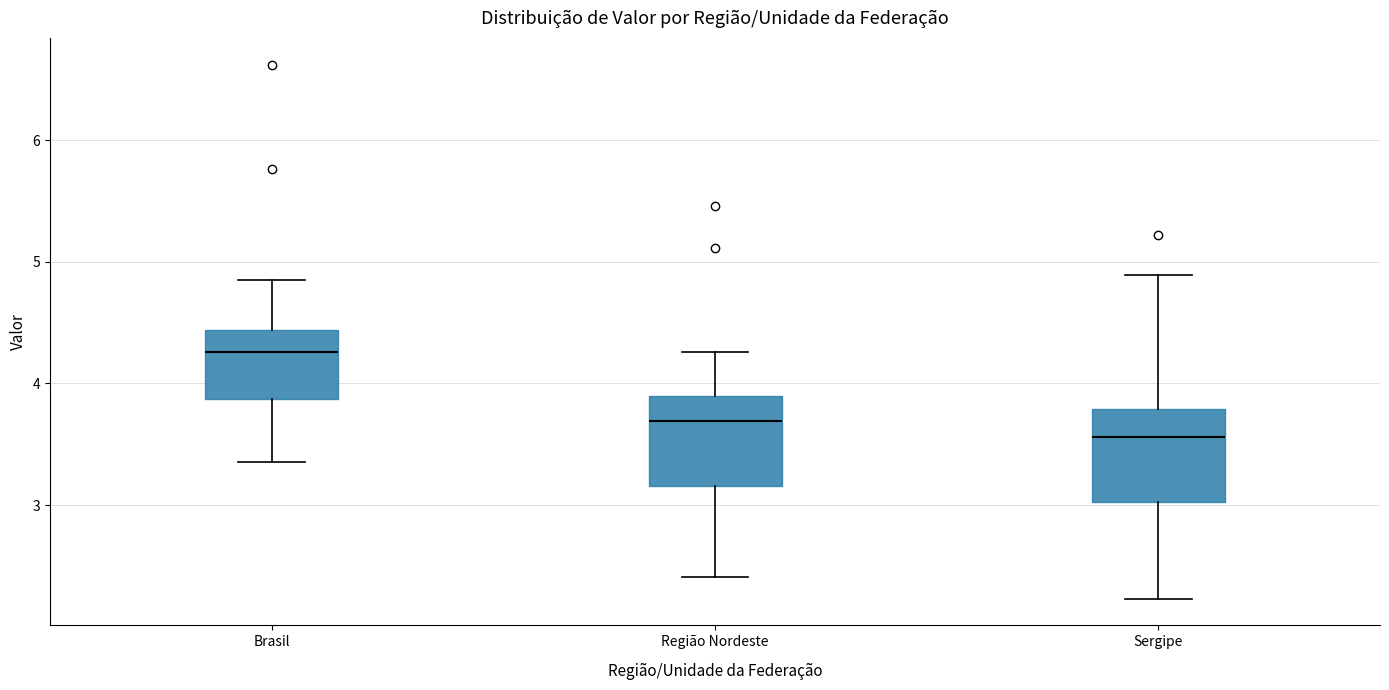

Where does the median line of the box for Região Nordeste sit on the y-axis? The values are not printed on the chart, so give them approximately, as read against the axis.

3.7